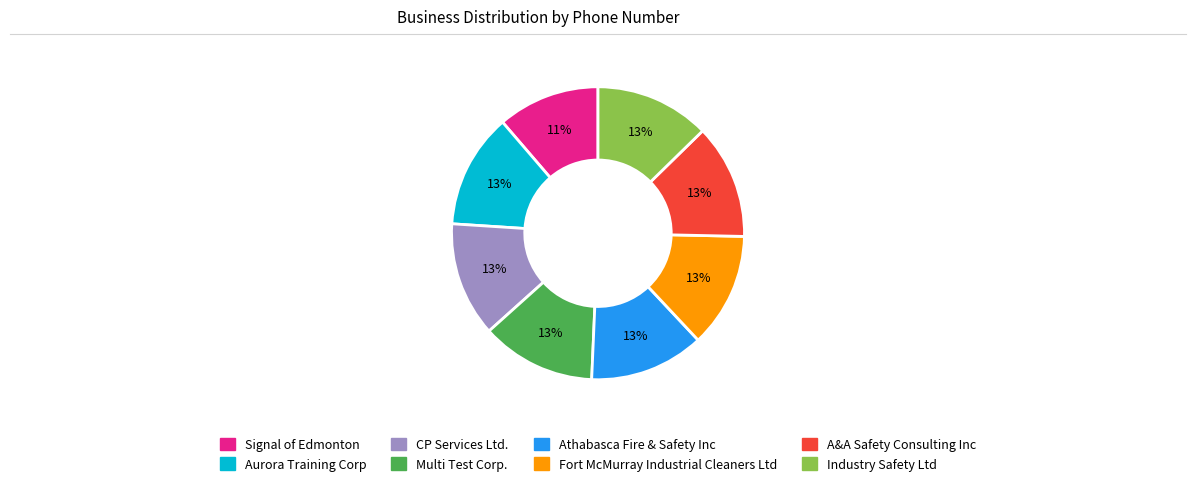

Is the sum of Signal of Edmonton and Athabasca Fire & Safety Inc greater than half?

No